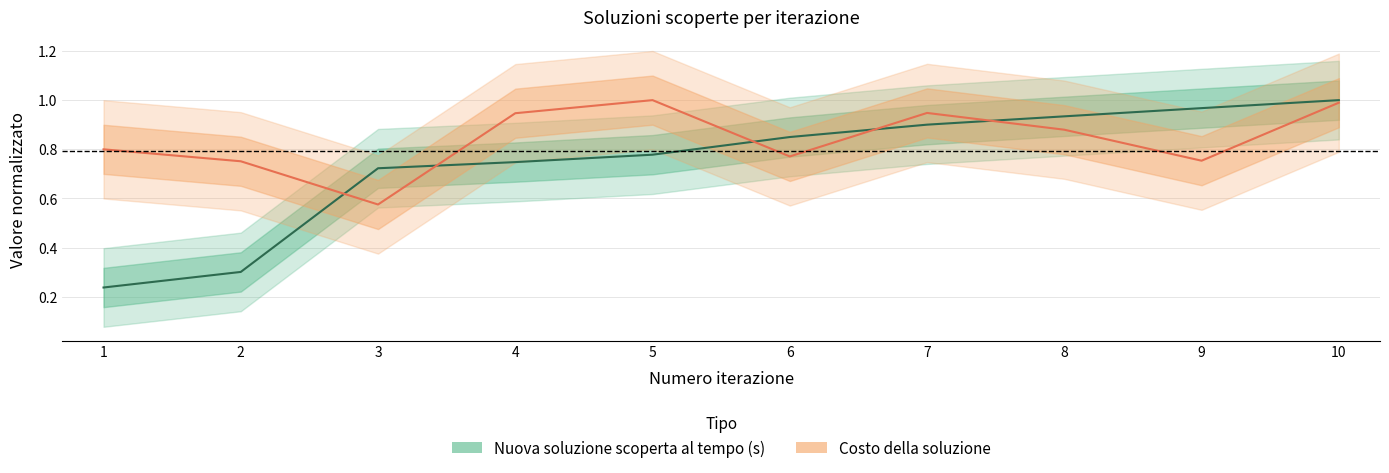

What is the difference between the maximum and second lowest values in the Nuova soluzione scoperta al tempo (s) series?

0.7